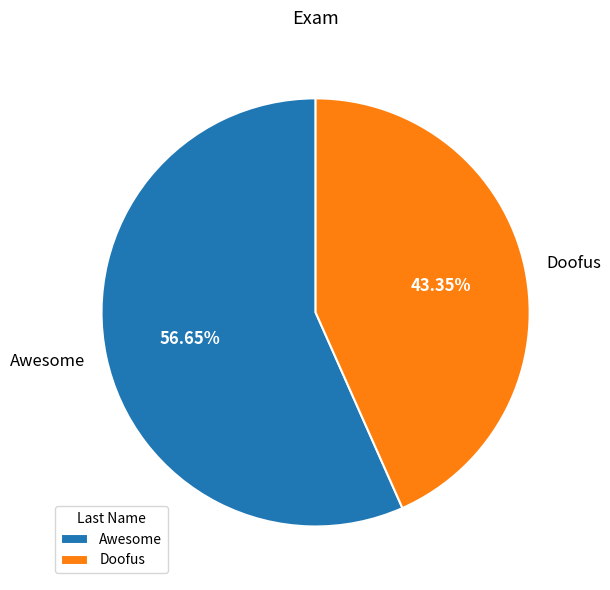

Rank the categories by value from lowest to highest.

Doofus, Awesome